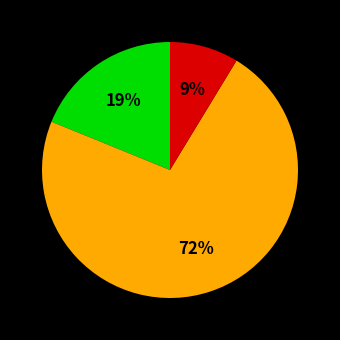

Is there any slice that represents more than half of the pie?

Yes